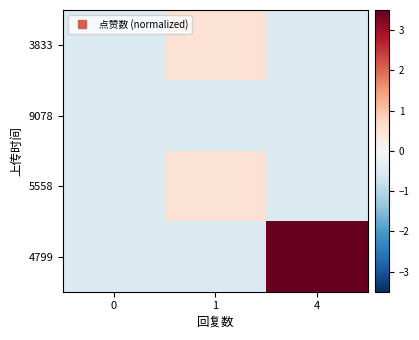

Reading right to left, what are all the values shown in this chart?

row_0: 4=-0.5	1=0.5	0=-0.5
row_1: 4=-0.5	1=-0.5	0=-0.5
row_2: 4=-0.5	1=0.5	0=-0.5
row_3: 4=3.5	1=-0.5	0=-0.5